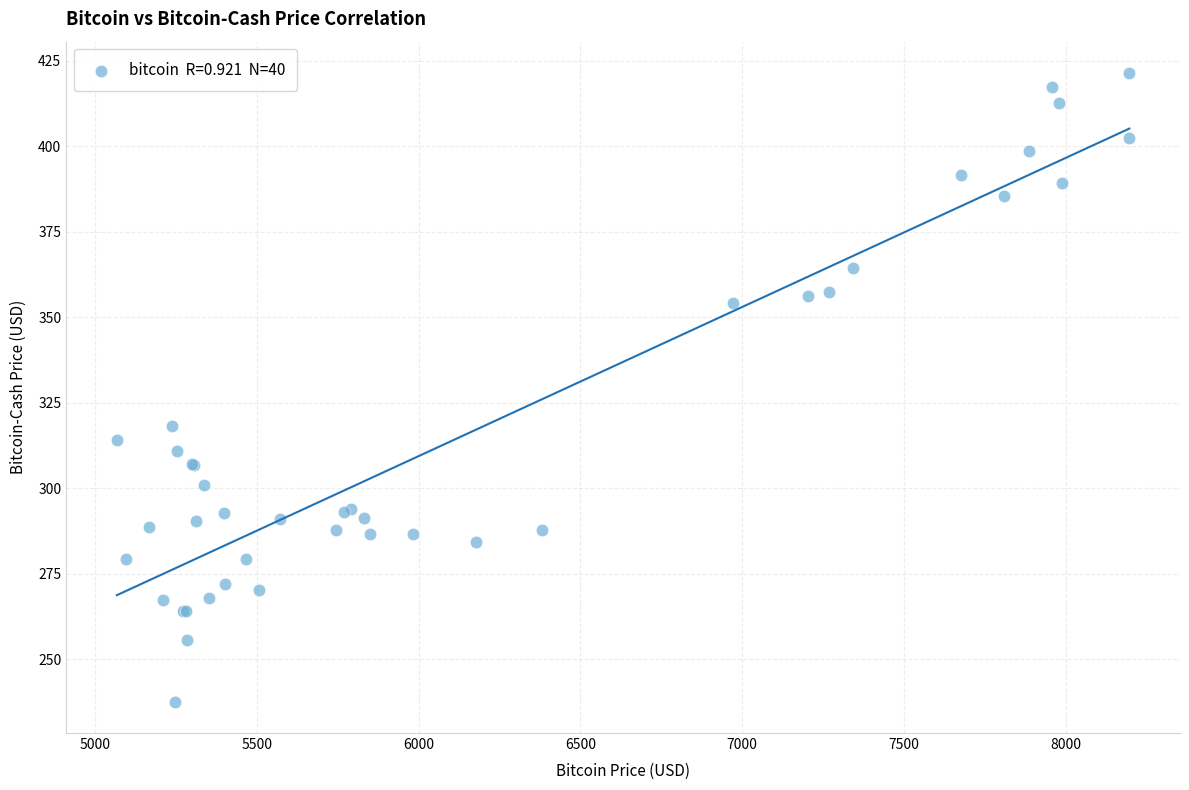

What Y value in the scatter plot is closest to 329?

318.3